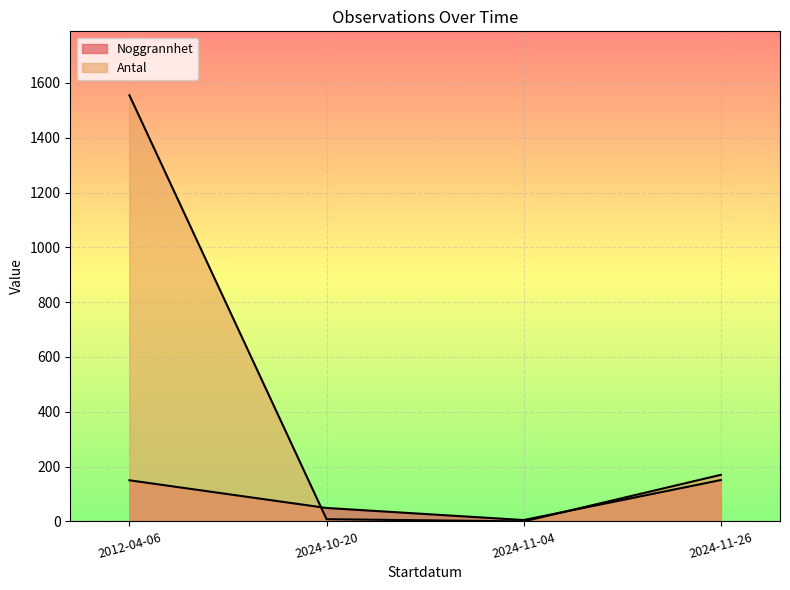

Rank the series at 2024-11-26 from highest to lowest value.

Noggrannhet, Antal